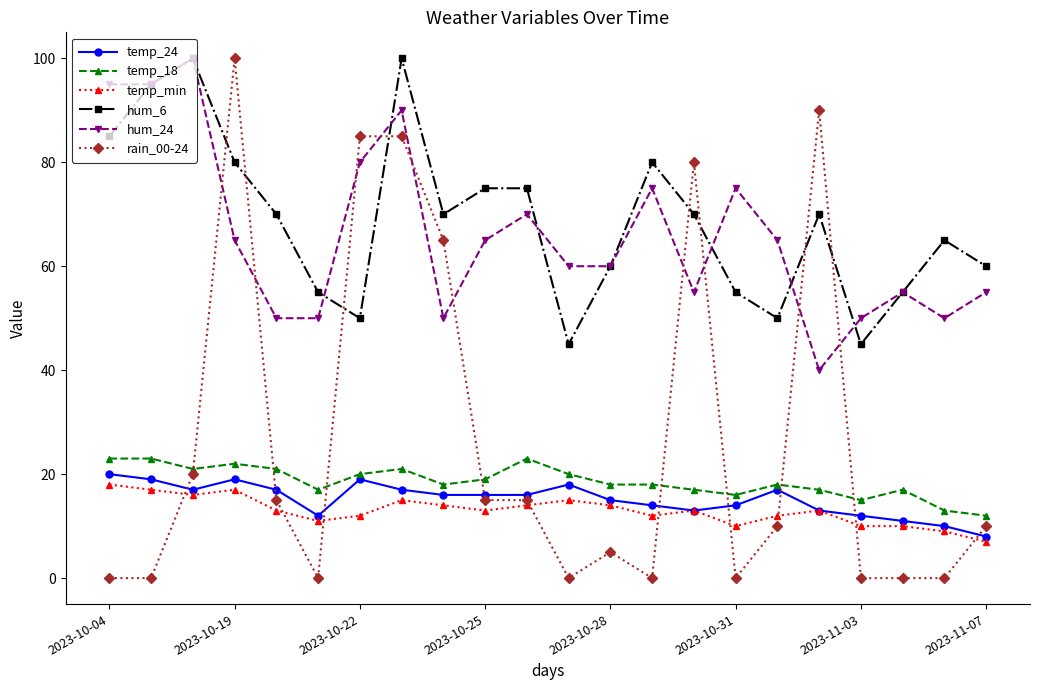

Which series has the widest spread of values?

rain_00-24